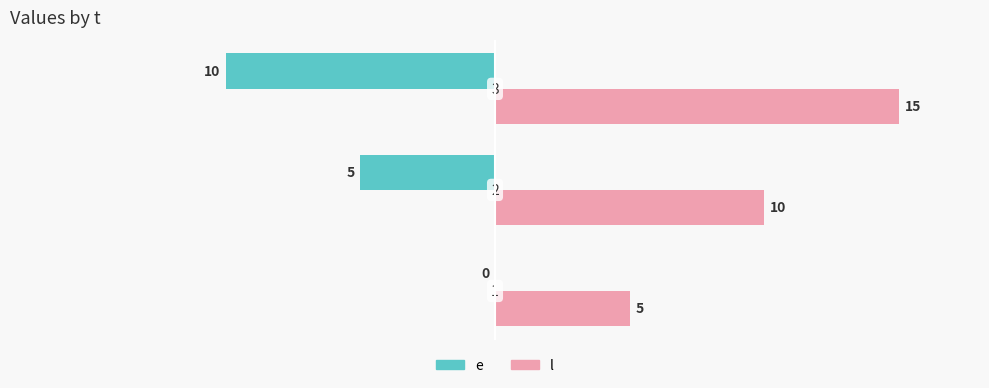

Which series has the largest total across all categories?

l